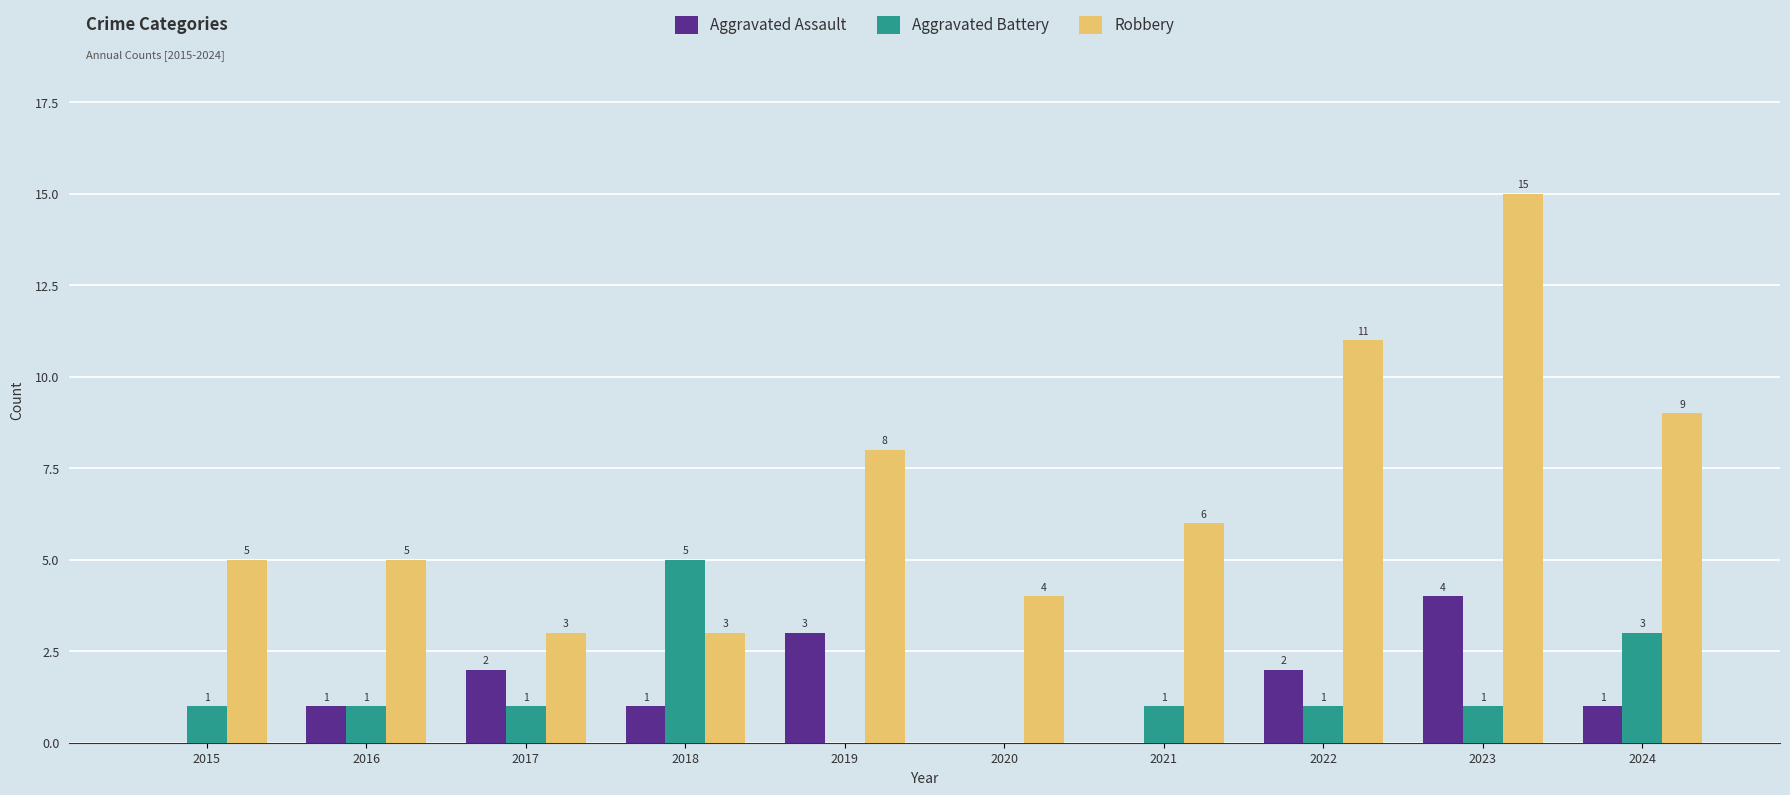

Does the chart contain stacked bars?

No